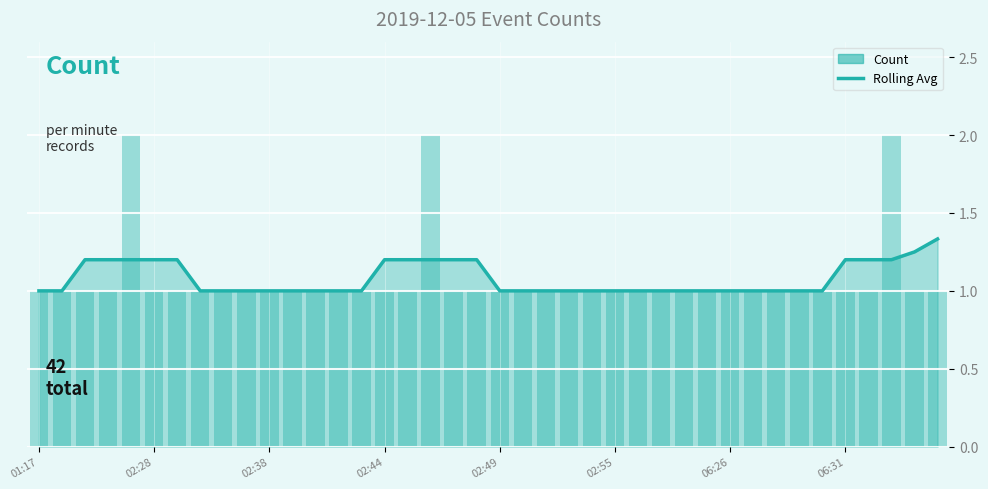

Rank the series by their maximum value, from lowest to highest.

Rolling Avg, Count